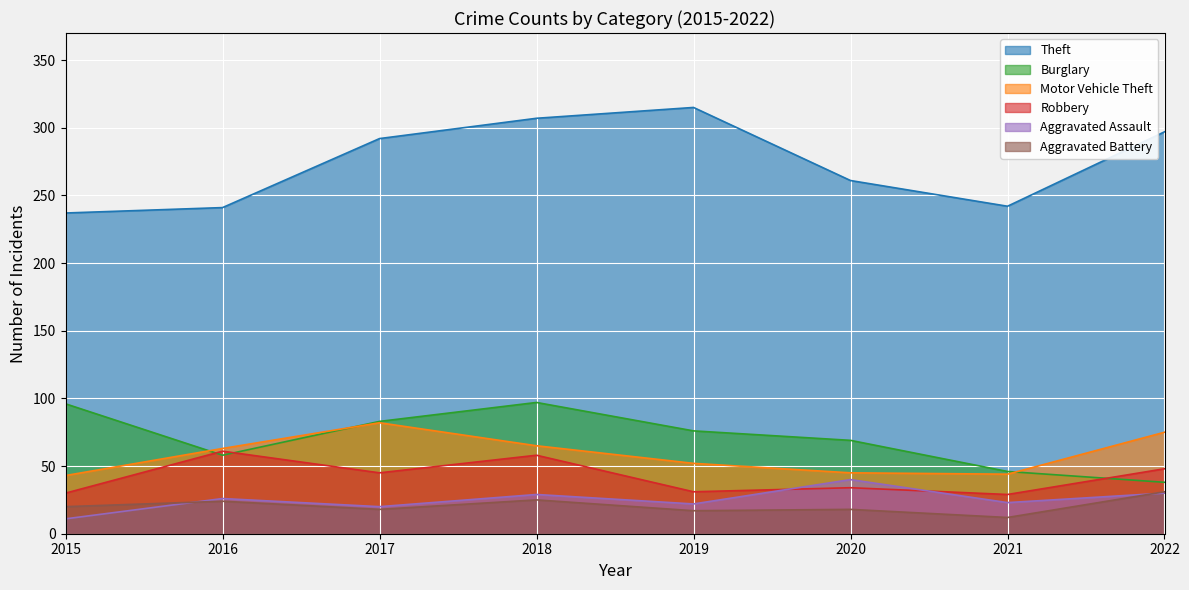

Which has a higher value, 2016 or 2015?

2016